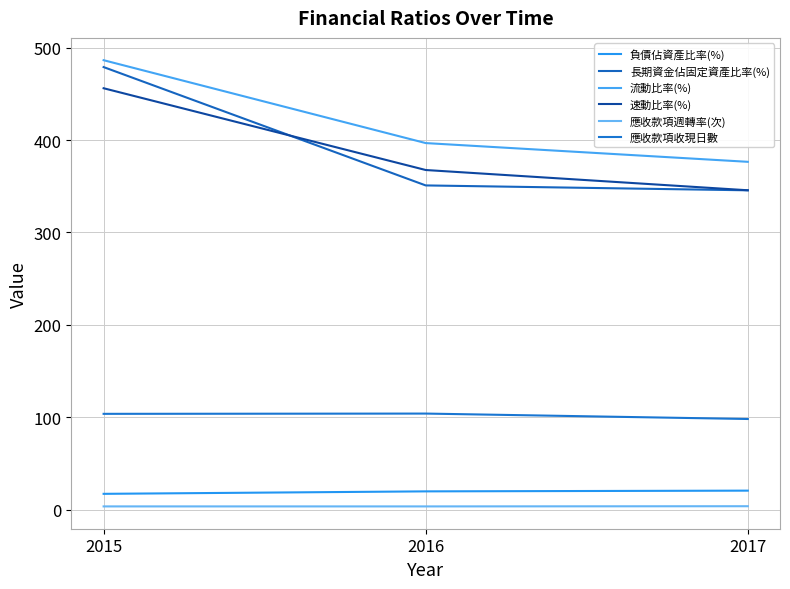

Which series has the largest total across all categories?

流動比率(%)